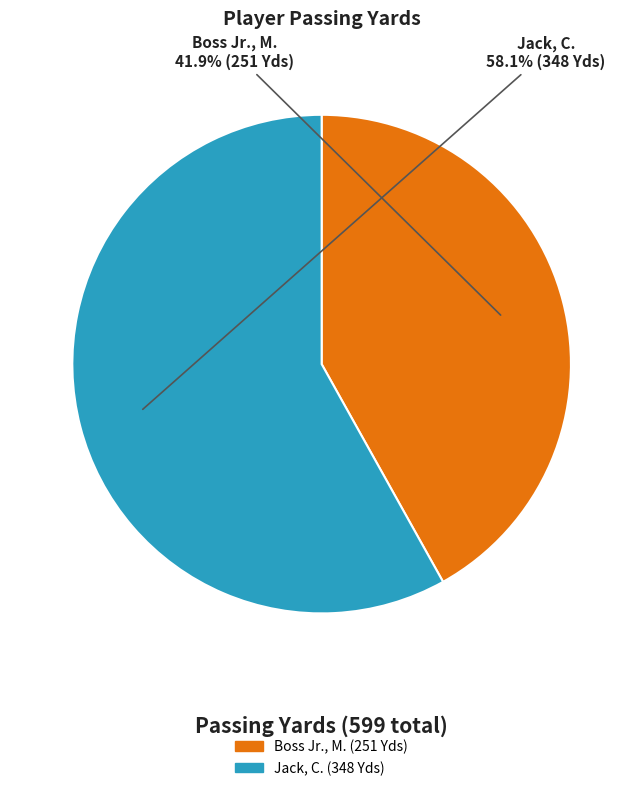

Which has a higher value, Jack, C. or Boss Jr., M.?

Jack, C.